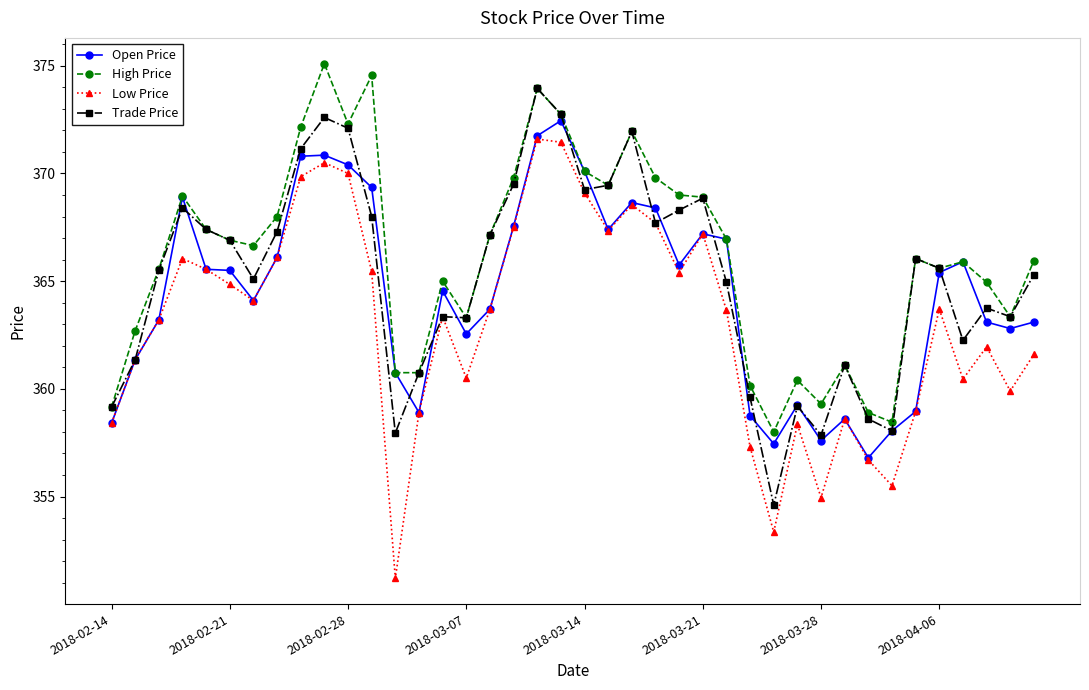

What are all the series names shown in the legend?

Open Price, High Price, Low Price, Trade Price